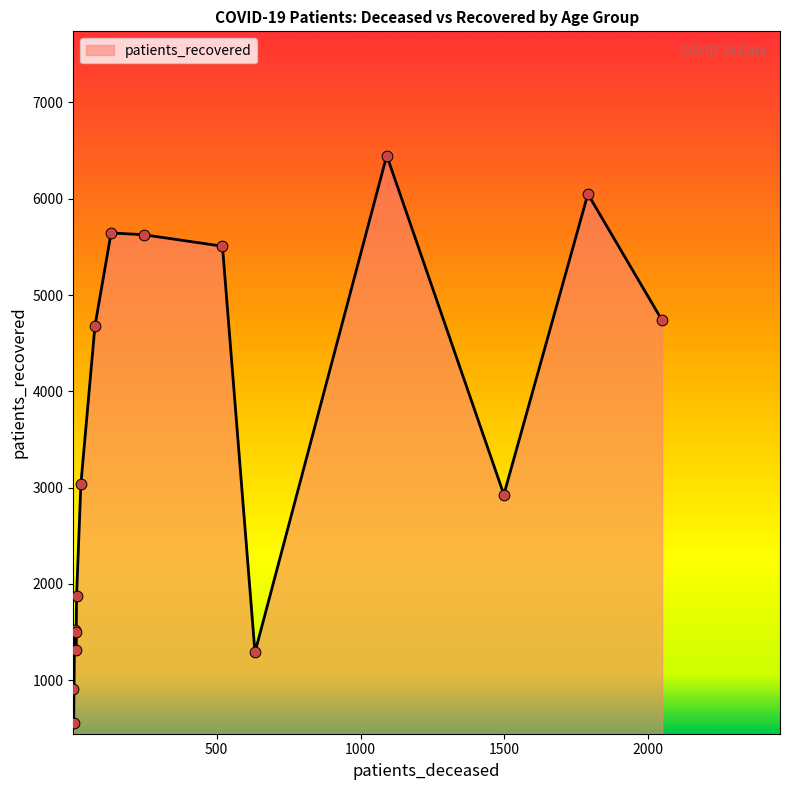

What is the maximum value shown in the chart?

6449